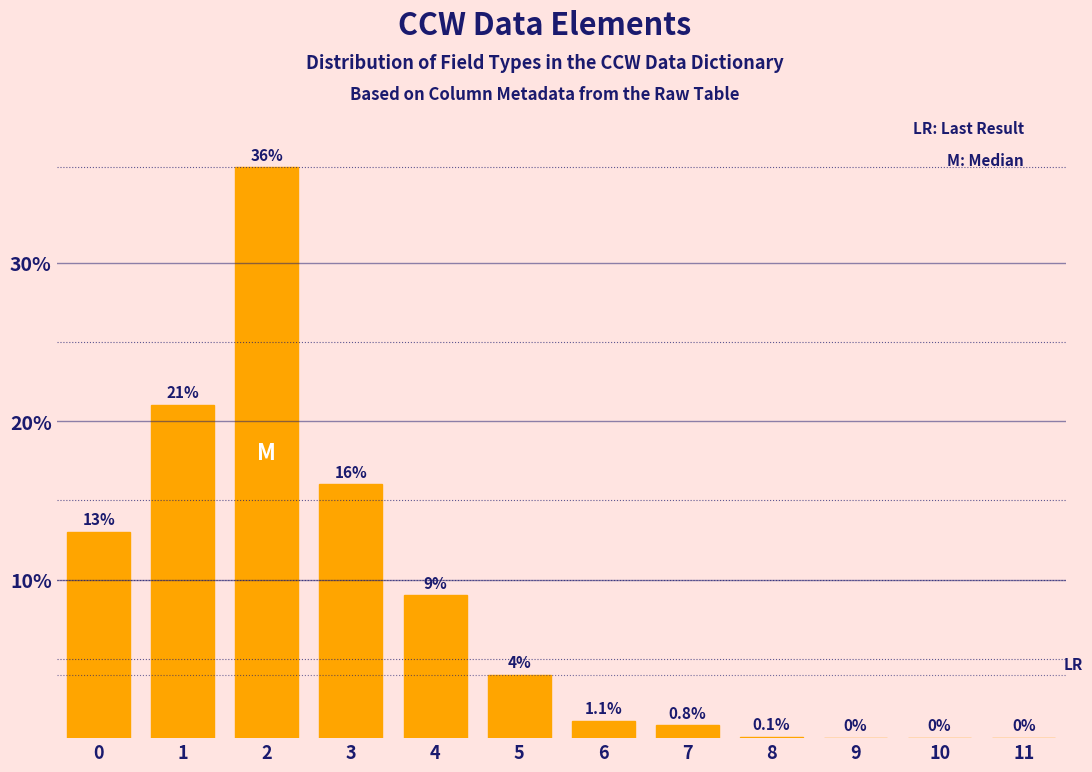

Reading right to left, transcribe all the data shown in this chart.

11=0.0	10=0.0	9=0.0	8=0.1	7=0.8	6=1.1	5=4.0	4=9.0	3=16.0	2=36.0	1=21.0	0=13.0